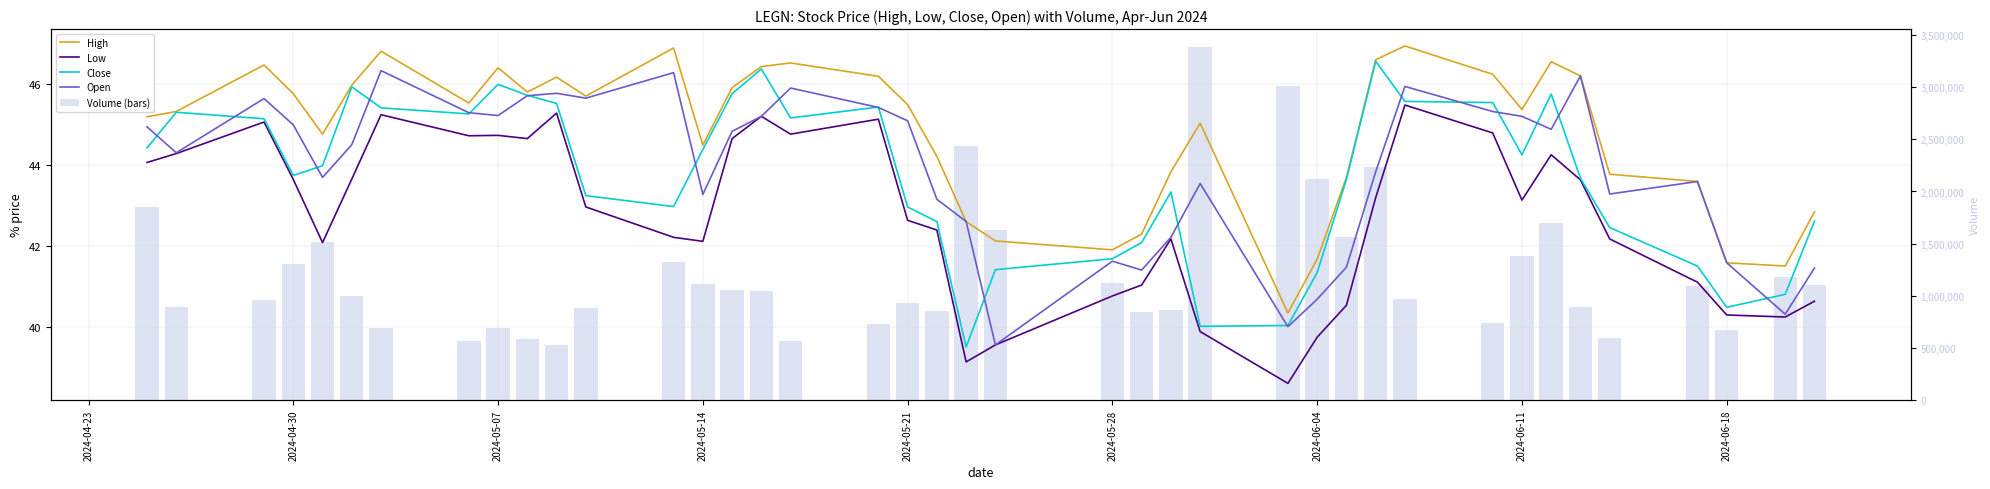

How many data points in Volume (bars) are less than 1049600?

20